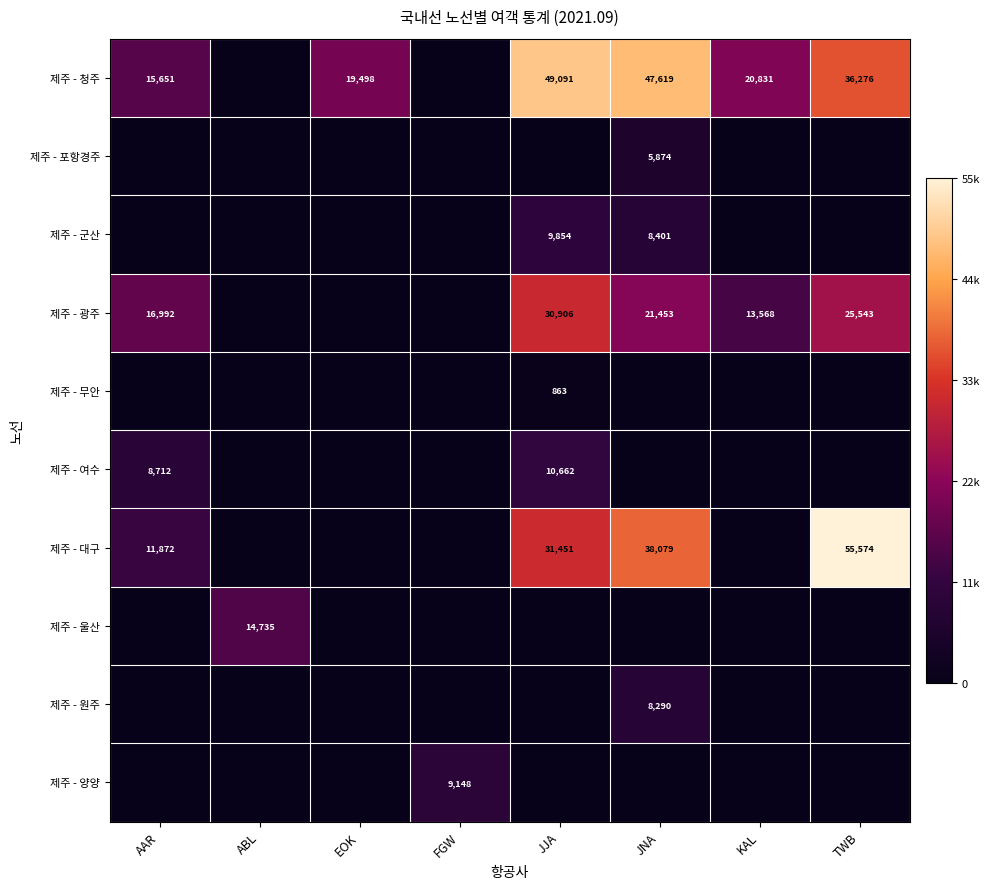

True or false: 제주 - 청주 has a value of 15651 at AAR.

True